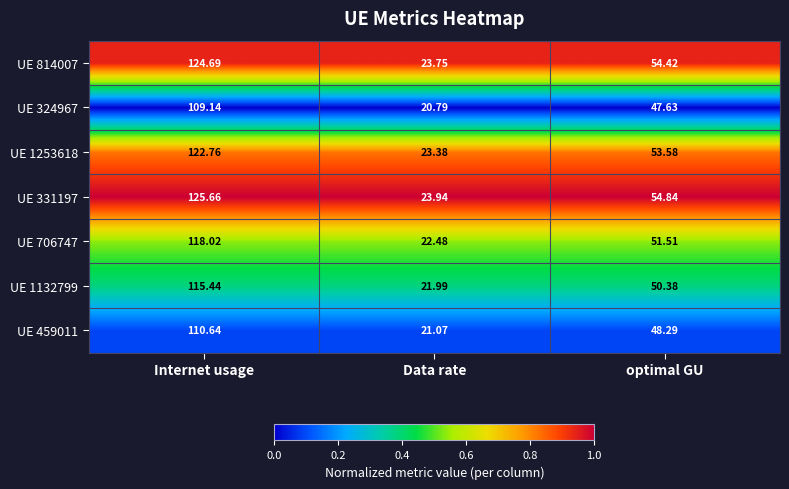

Which label corresponds to the smallest value in the chart?

Data rate